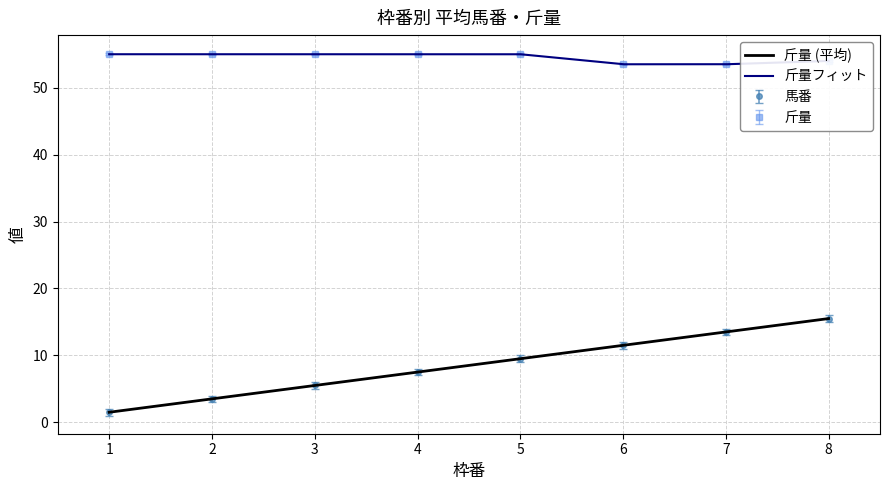

True or false: 馬番 and 斤量 cross at least once.

False